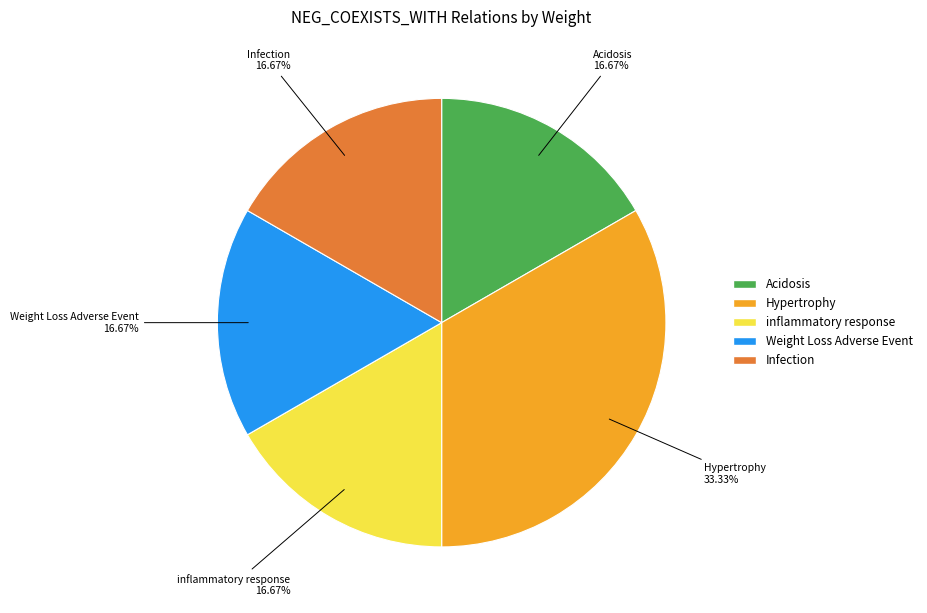

Is there any slice that represents more than half of the pie?

No